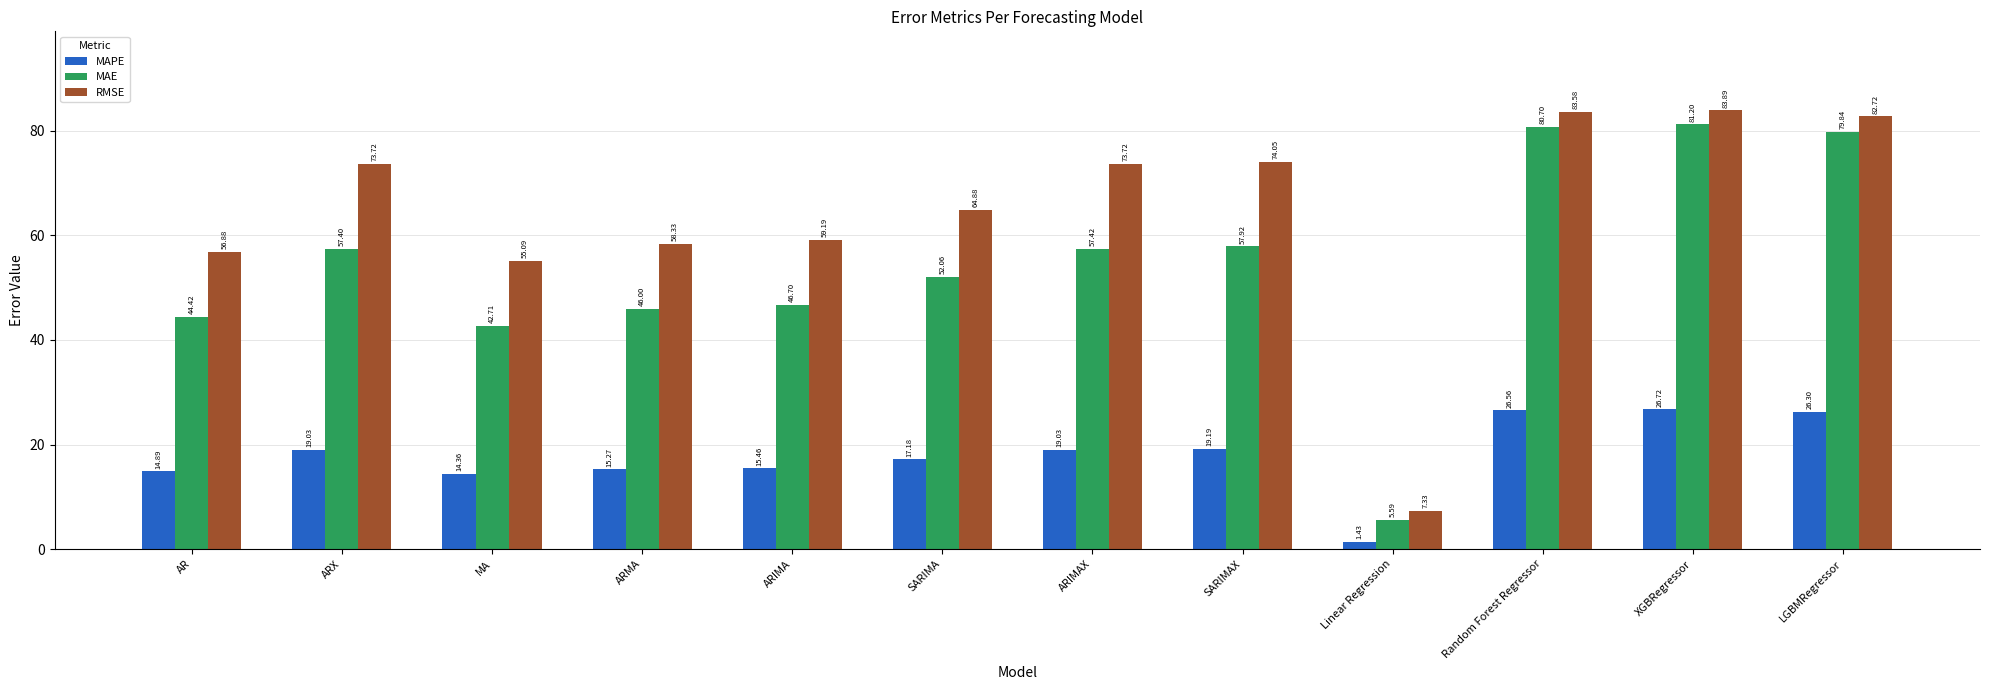

Is the value of RMSE at ARIMAX greater than the value of MAE at LGBMRegressor?

No